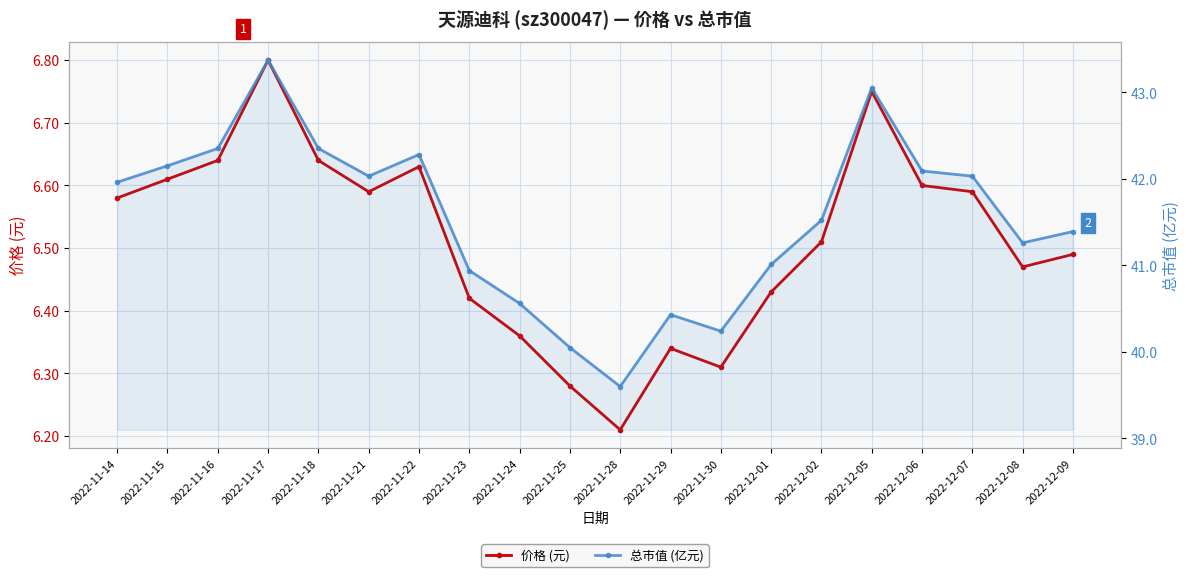

What is the sum of the 总市值 (亿元) values at 2022-11-15 and 2022-11-21?

84.2